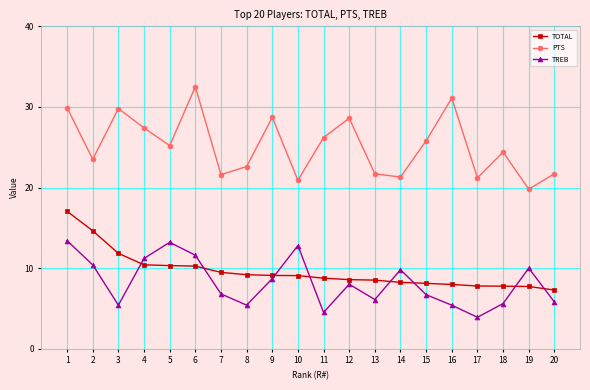

How many lines are shown in the chart?

3